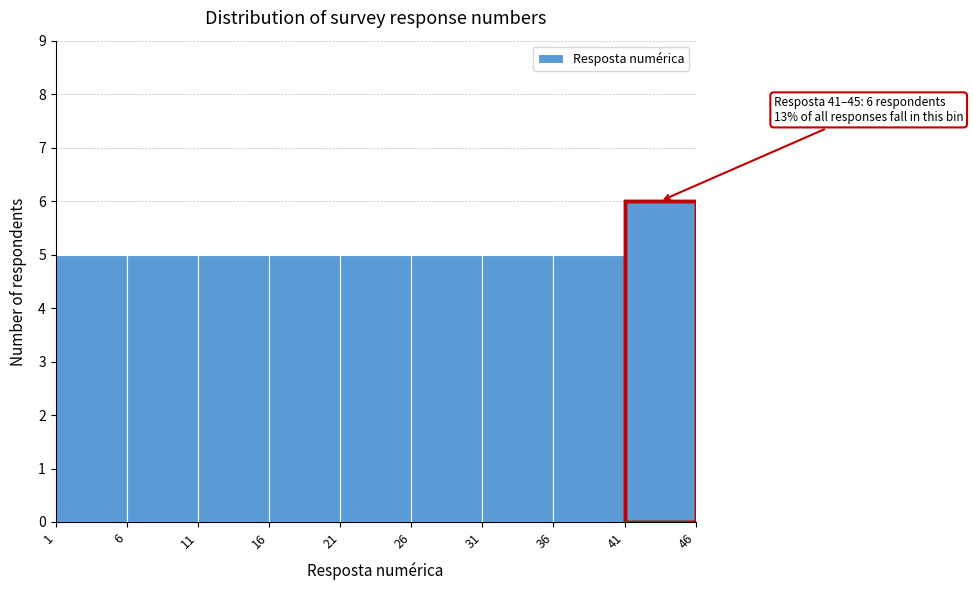

Which range on the x-axis has the tallest bar?

41 to 46